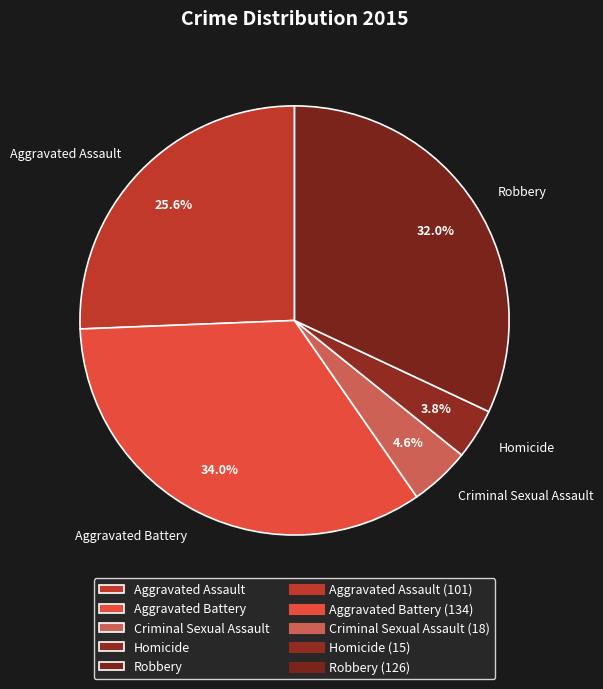

Does Criminal Sexual Assault represent more than half of the total?

No